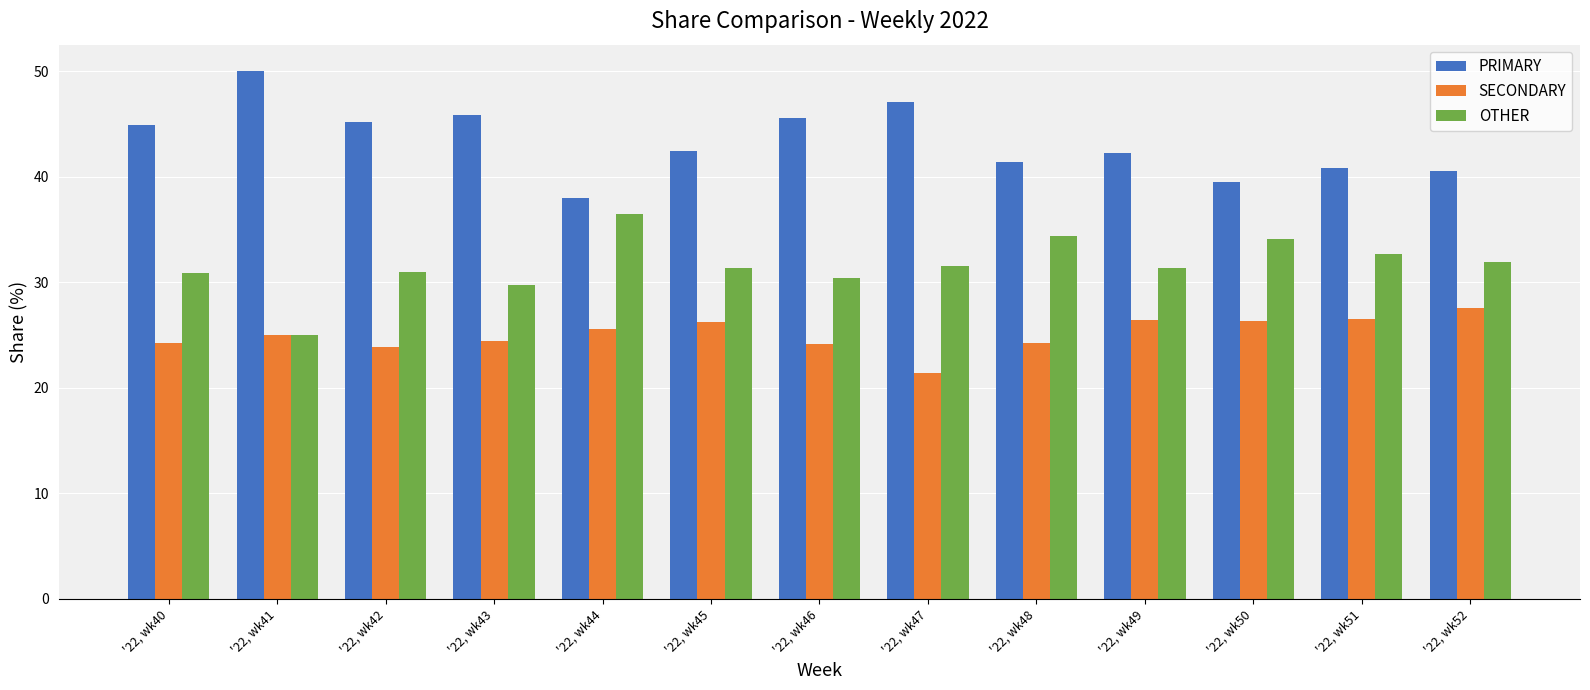

What is the average value of the SECONDARY series?

25.1